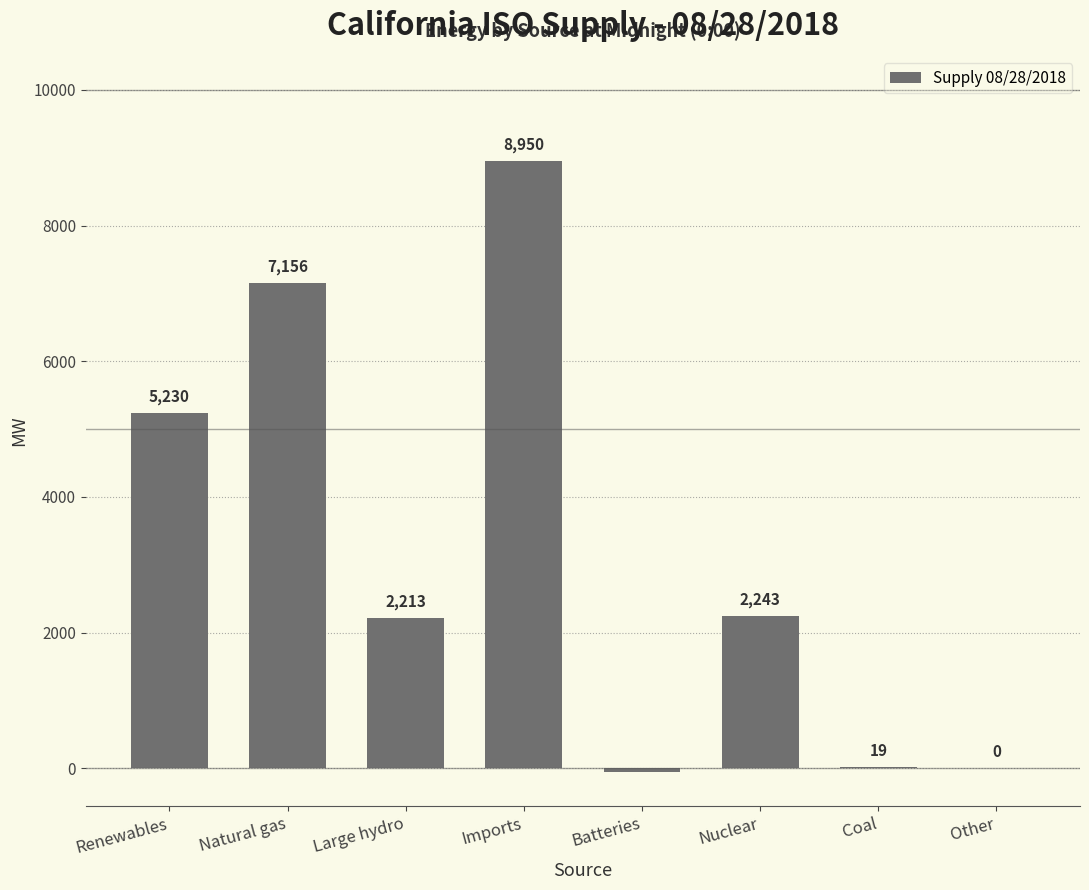

Reading left to right, list all the values displayed in this chart.

5230	7156	2213	8950	-54	2243	19	0